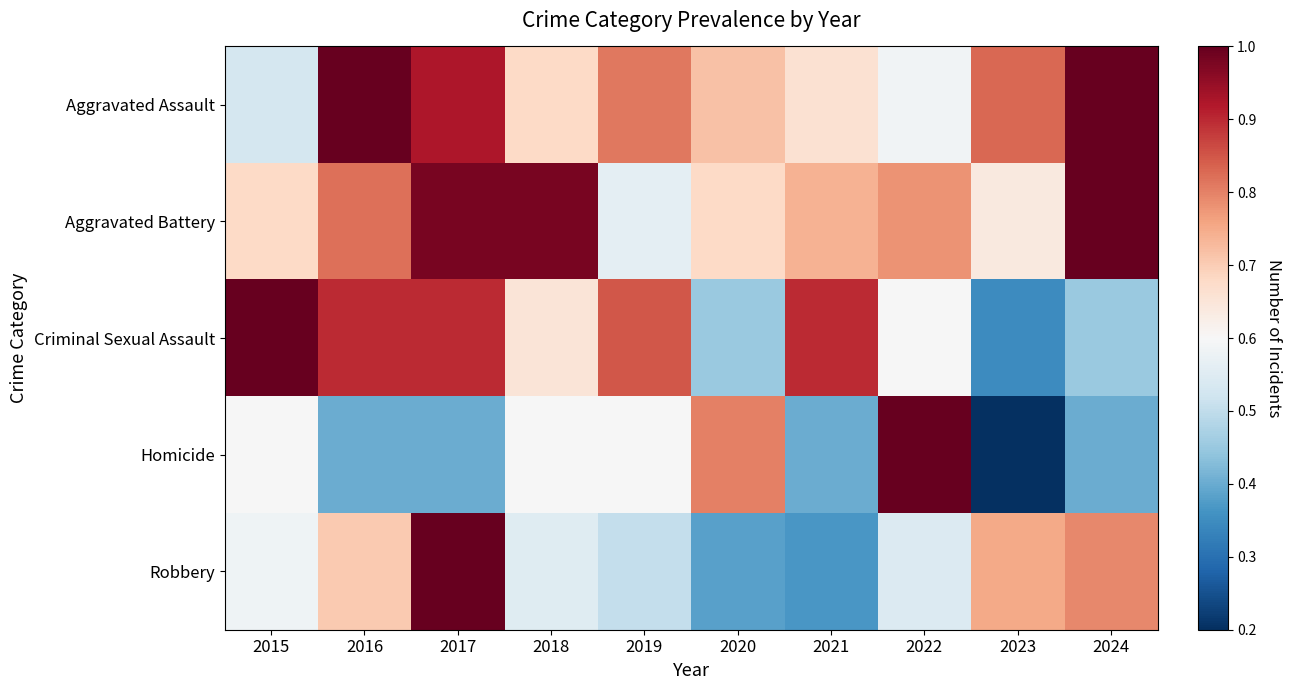

What is the total value across all series at 2020?

3.0